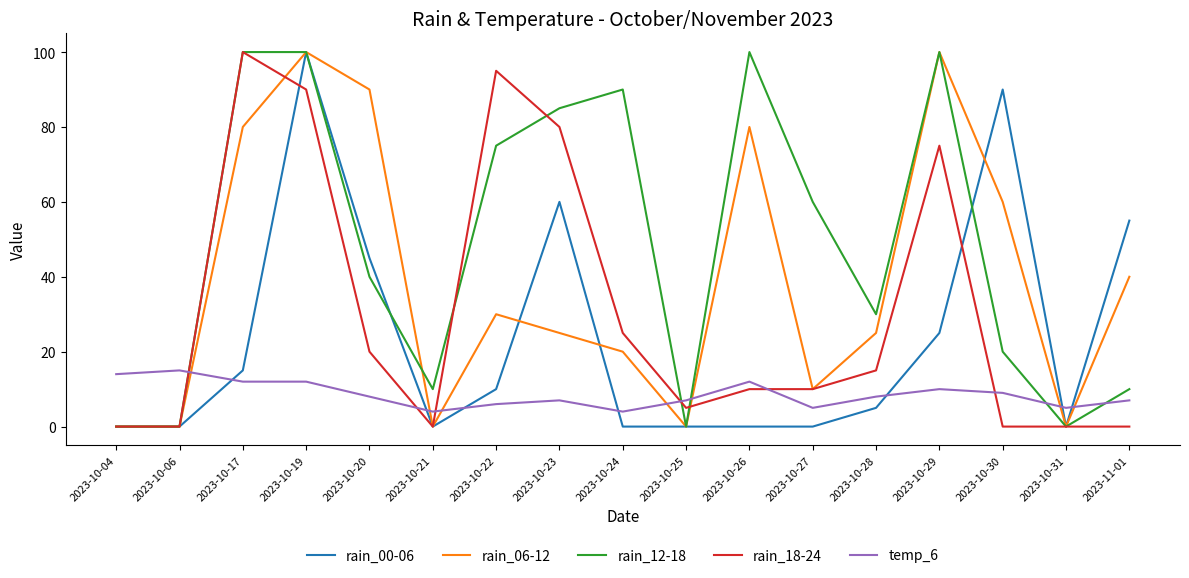

Is the value of temp_6 at 2023-10-27 greater than the value of rain_00-06 at 2023-10-23?

No